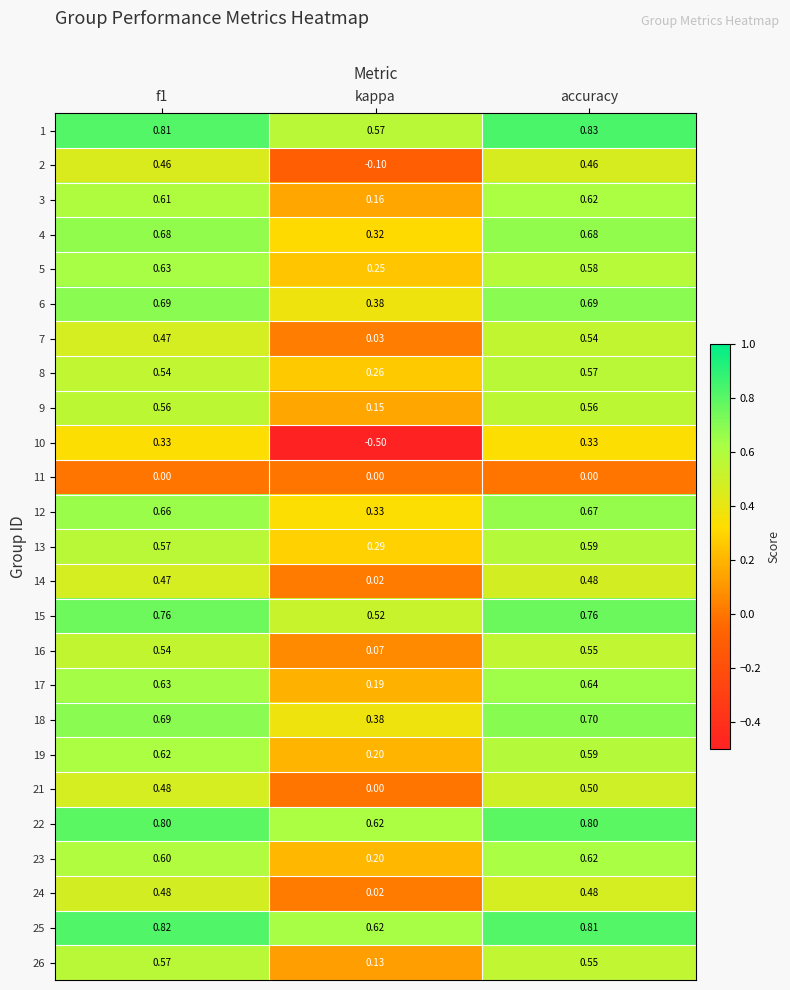

At which category is the sum across all series the highest?

accuracy